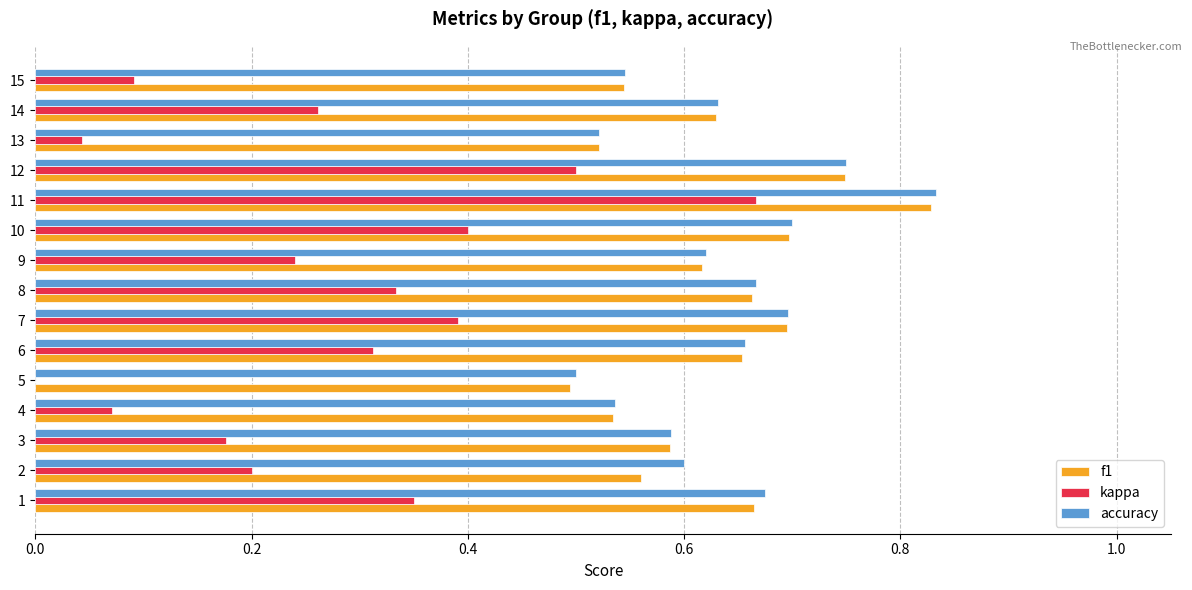

What is the sum of all f1 values?

9.4